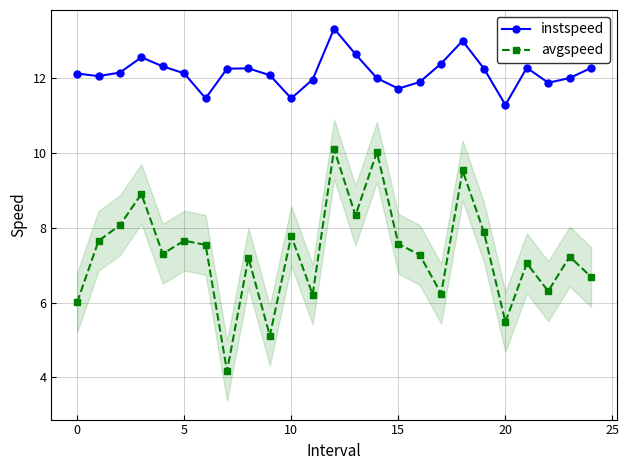

Which series has the largest total across all categories?

instspeed